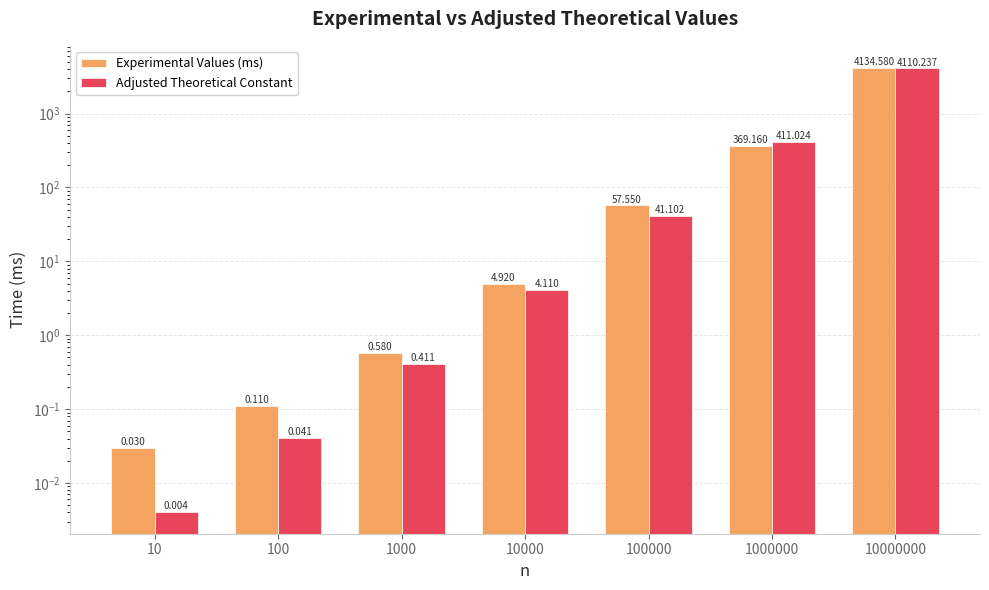

Reading left to right, list all the values displayed in this chart.

Experimental Values (ms): 0.0	0.1	0.6	4.9	57.5	369.2	4134.6
Adjusted Theoretical Constant: 0.0	0.0	0.4	4.1	41.1	411.0	4110.2